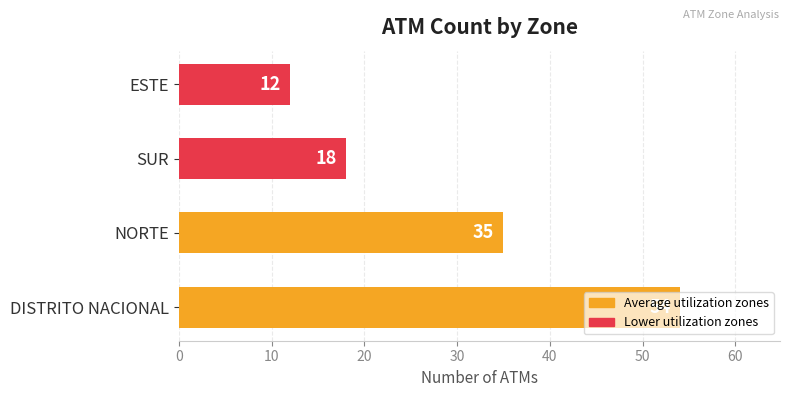

What is the greatest value displayed?

54